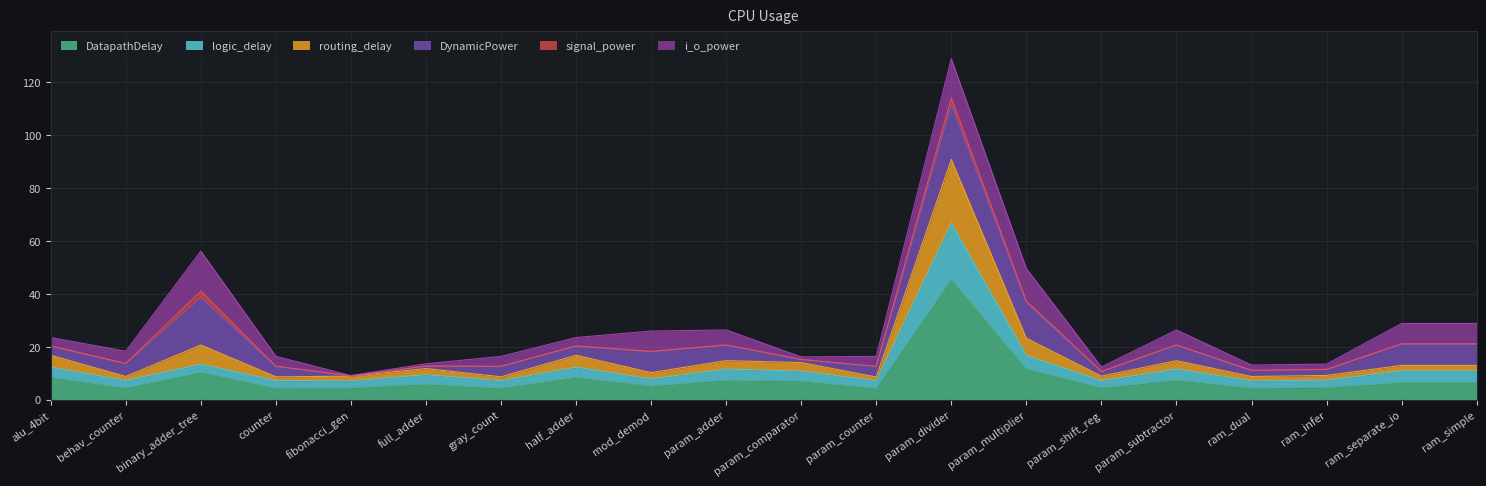

At which category is the sum across all series the highest?

param_divider